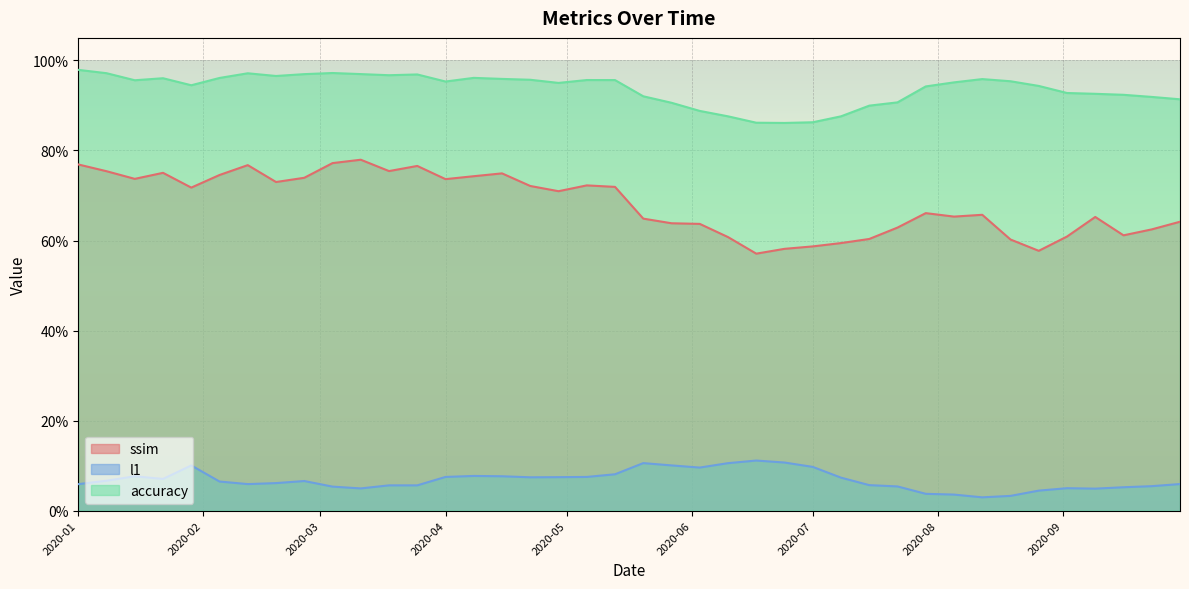

What are all the series names shown in the legend?

ssim, l1, accuracy